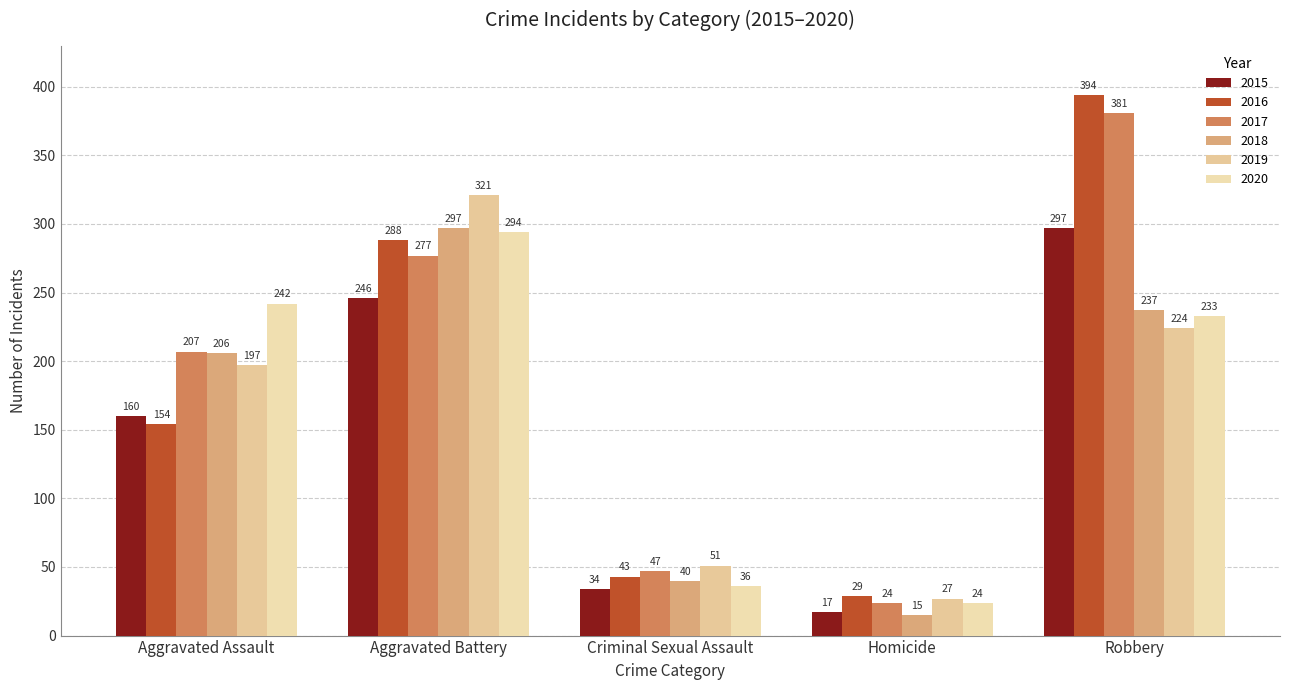

At how many categories does at least one series exceed 186?

3